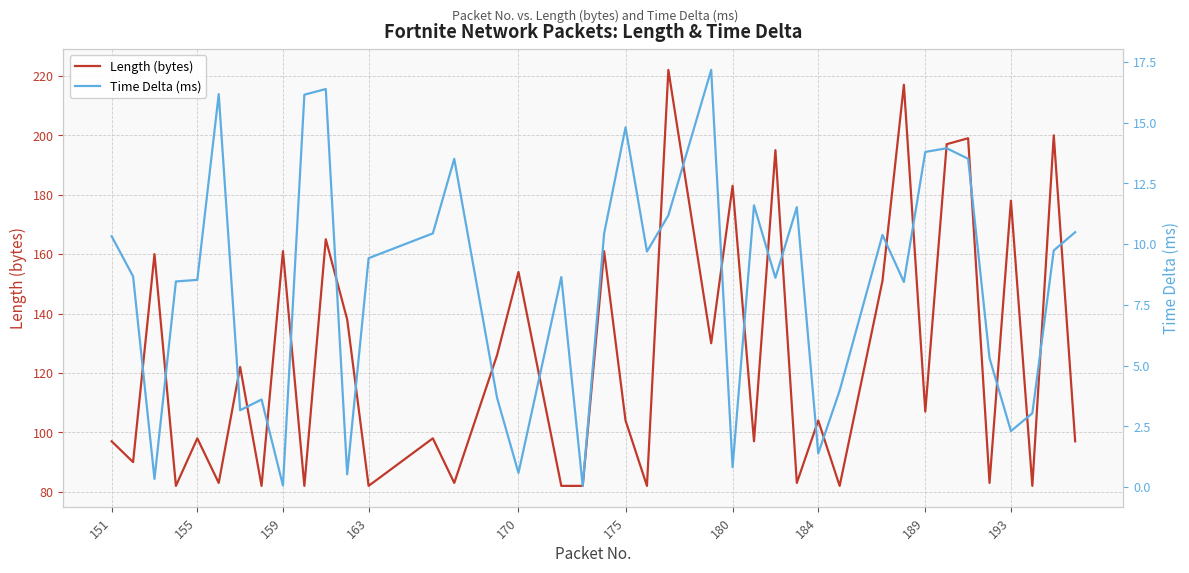

Rank the series by their average value, from lowest to highest.

Time Delta (ms), Length (bytes)